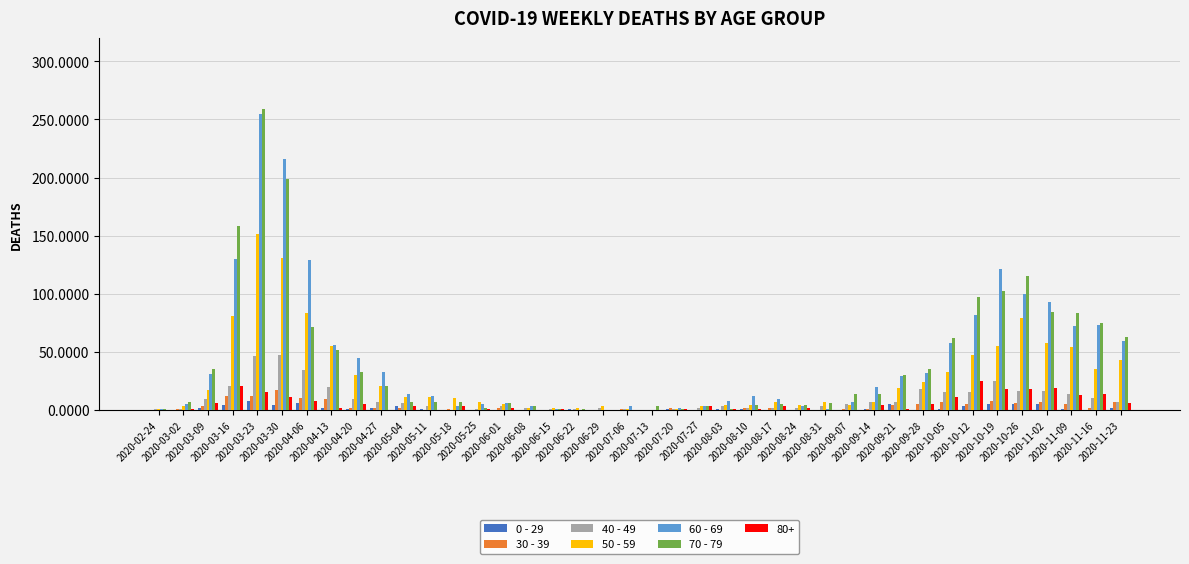

What is the maximum value shown in the chart?

259